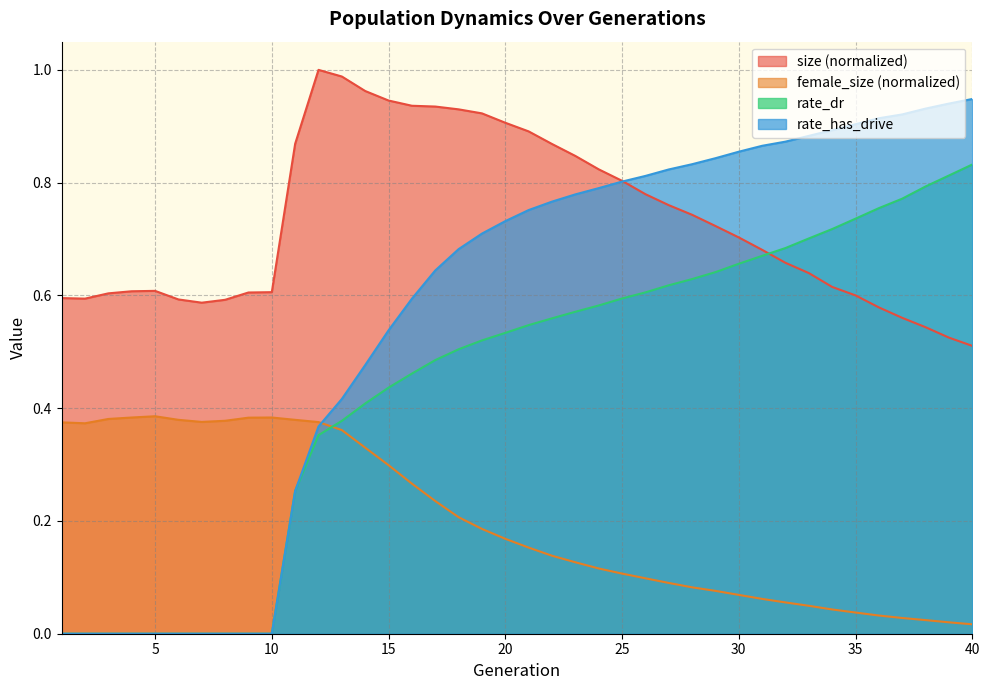

What is the sum of all rate_has_drive values?

22.5